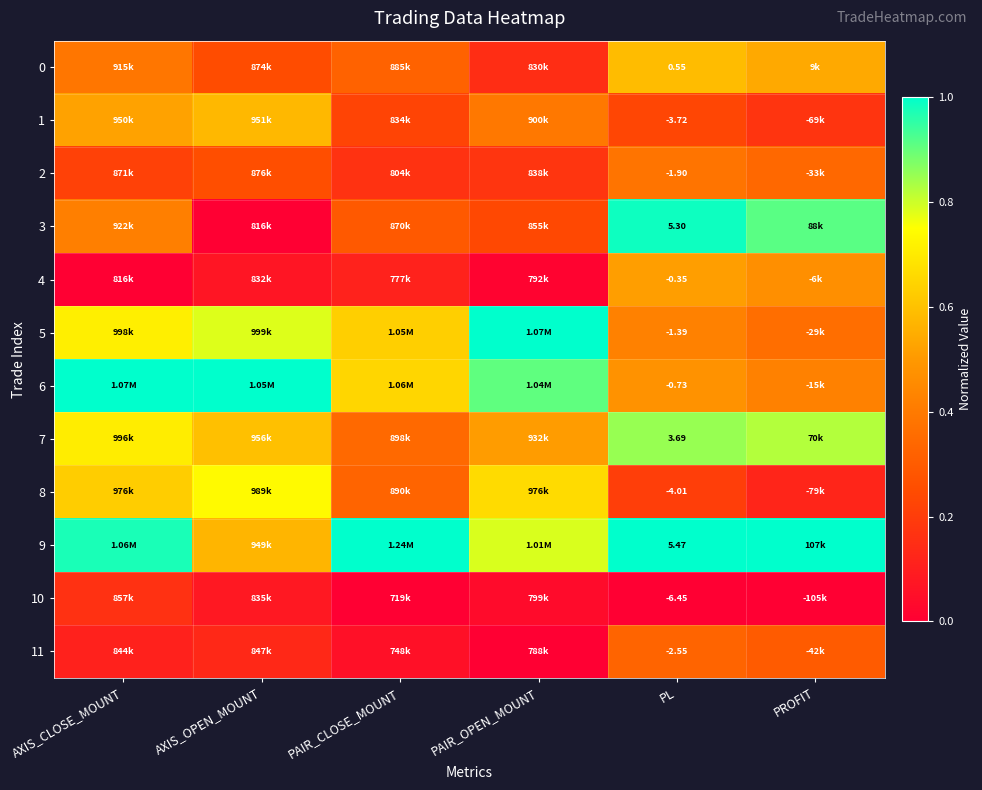

Is it true that 1 equals 0.4 at PL?

False